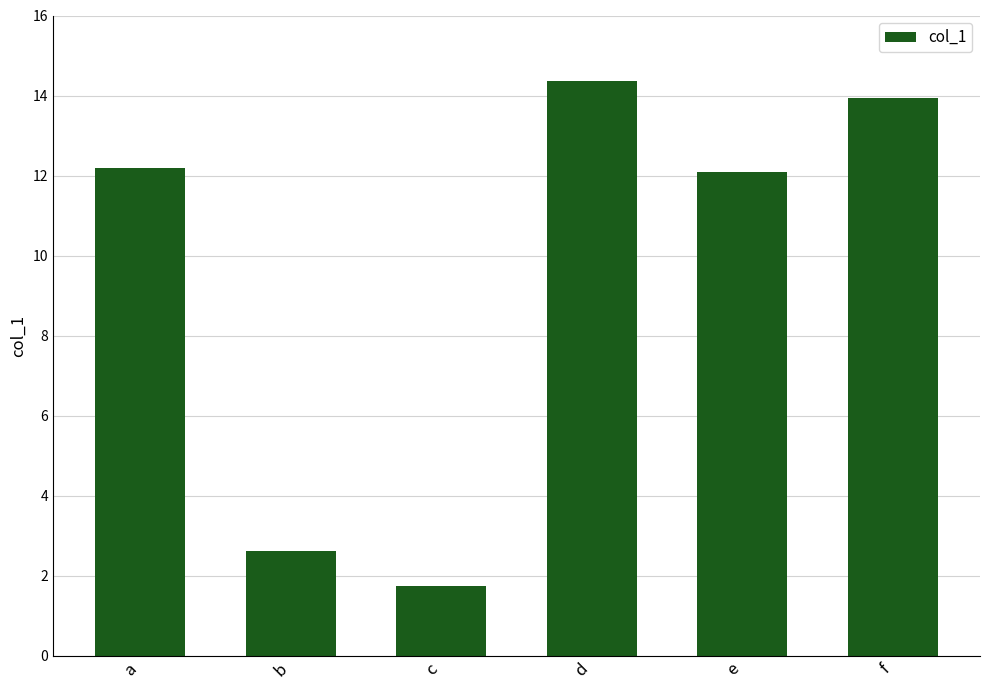

Which label corresponds to the smallest value in the chart?

c